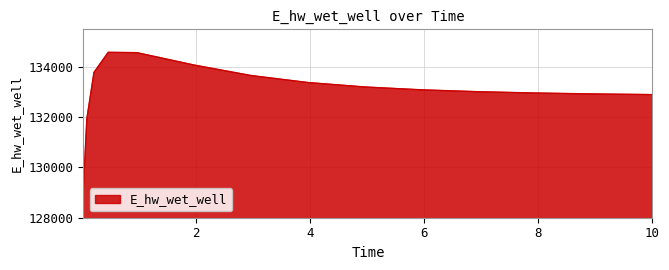

What is the greatest value displayed?

134584.7